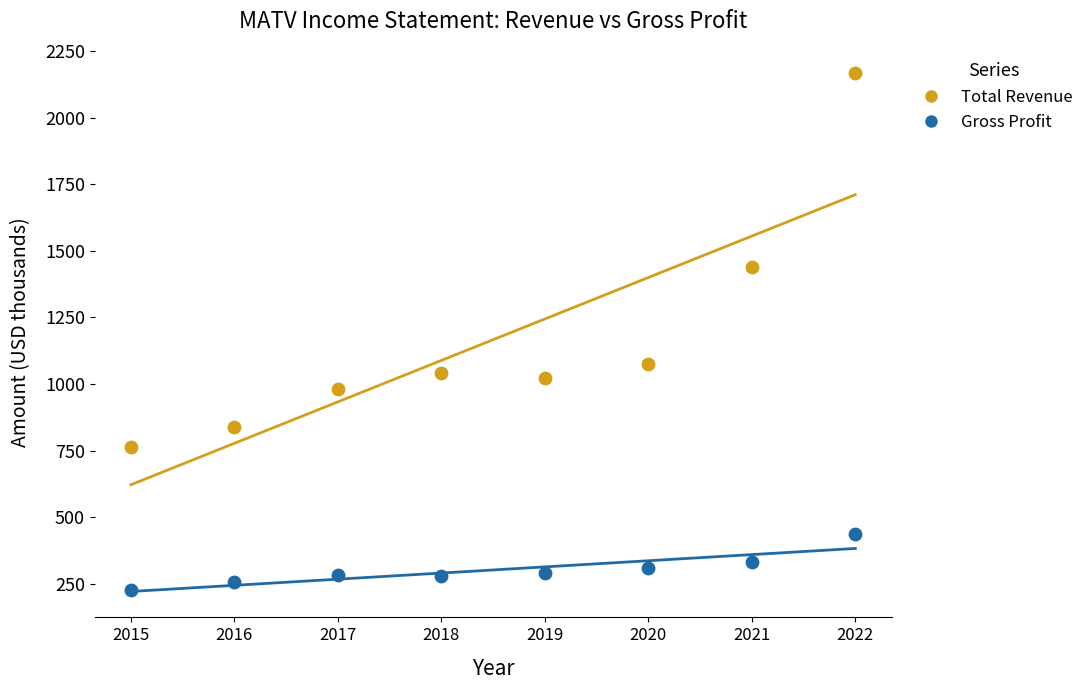

Which series reaches the maximum Y coordinate?

Total Revenue